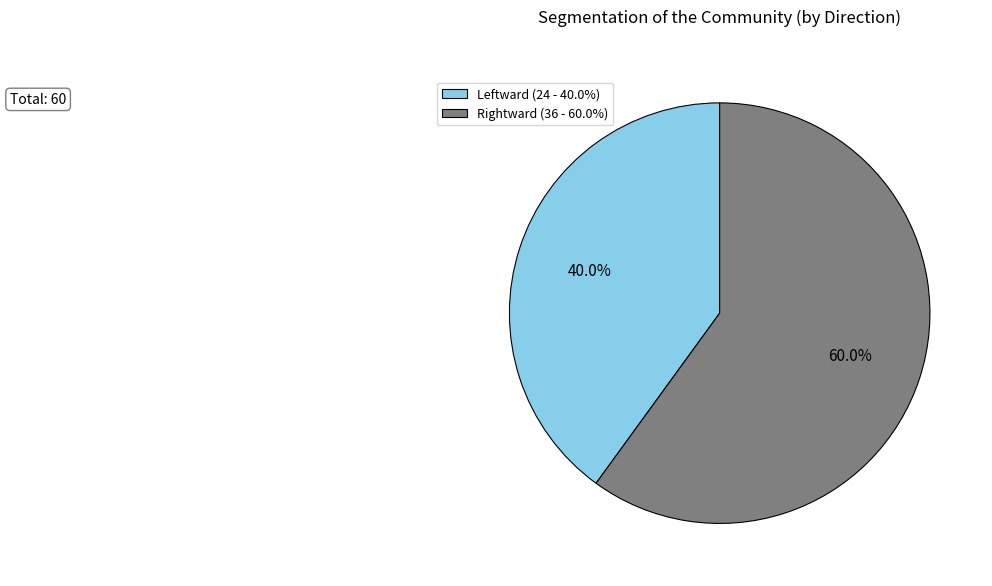

To the nearest percent, what is the average slice percentage?

50%